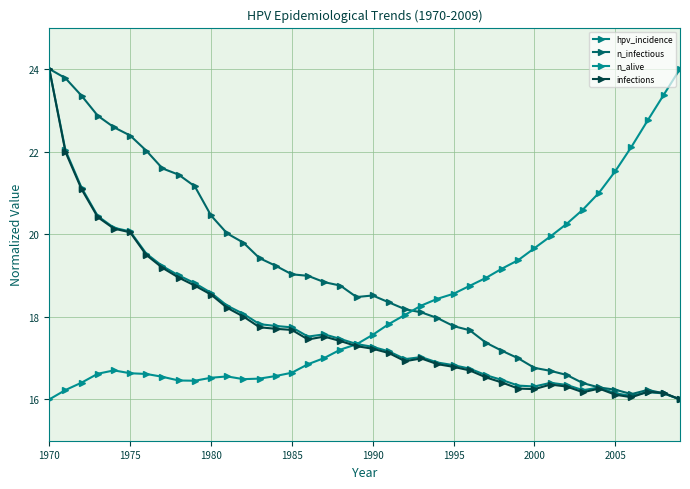

How many categories are shown in the chart?

40